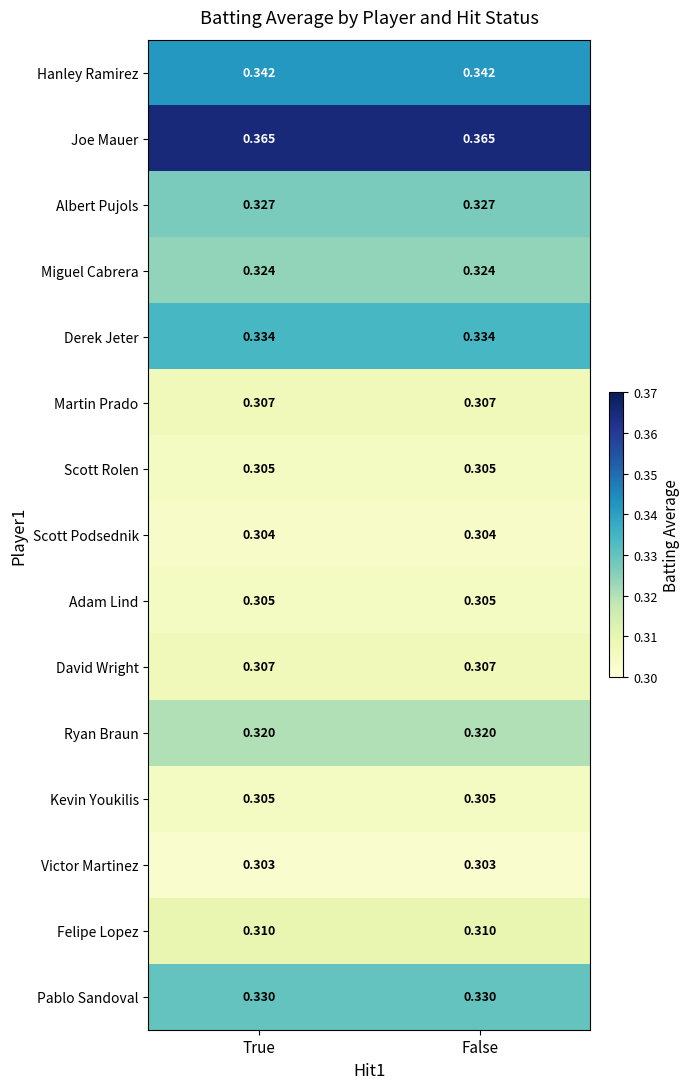

At how many categories does at least one series exceed 0?

2